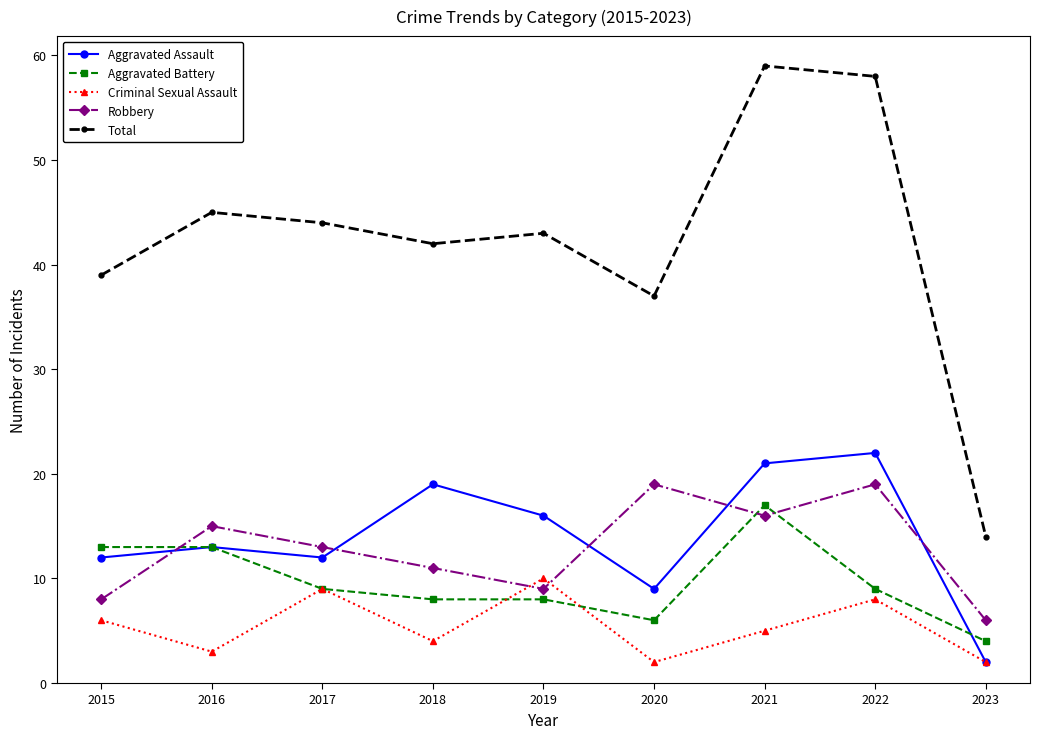

After their last crossing, which series has the higher values: Aggravated Battery or Aggravated Assault?

Aggravated Battery